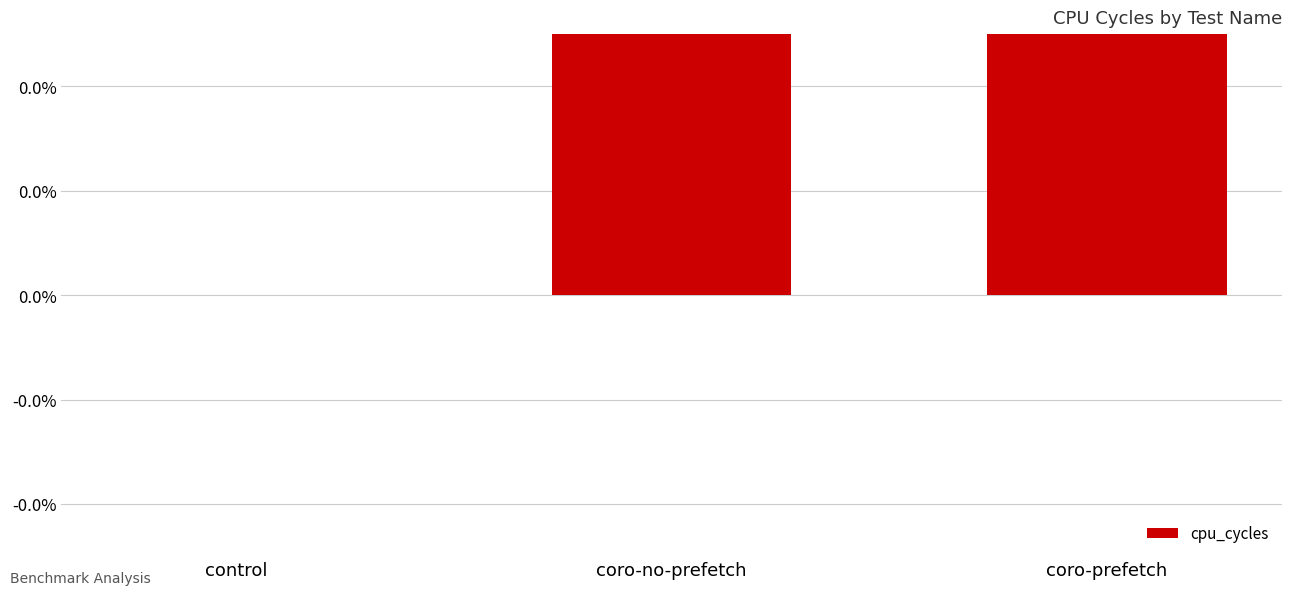

Which category has the lowest value across all series?

control